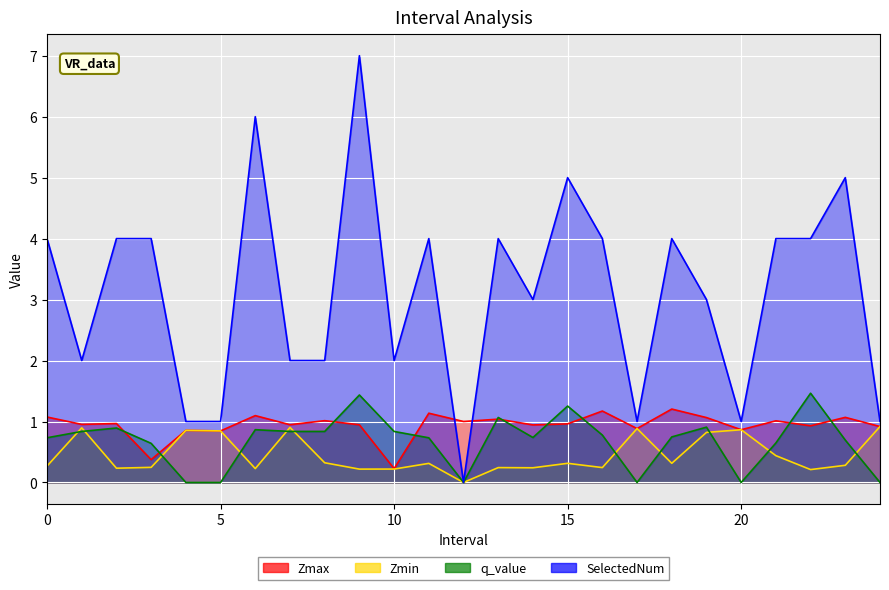

What is the average value of the q_value series?

0.7